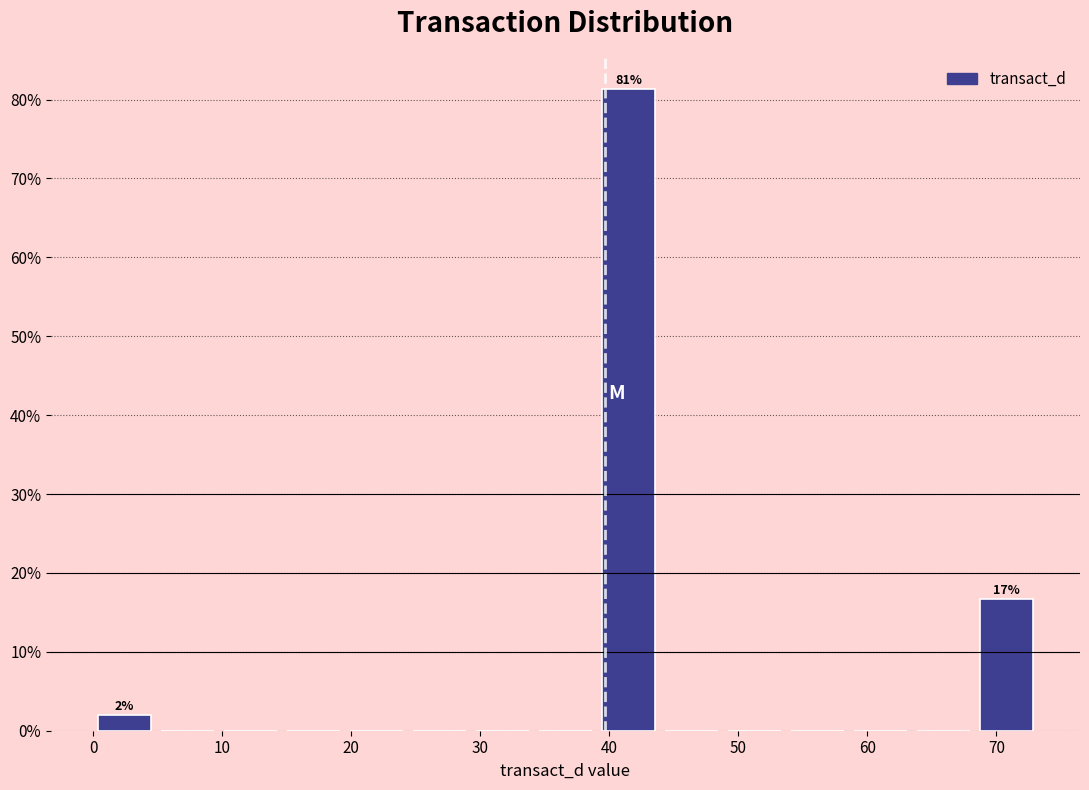

Over which range of the x-axis is the bar tallest?

39 to 44